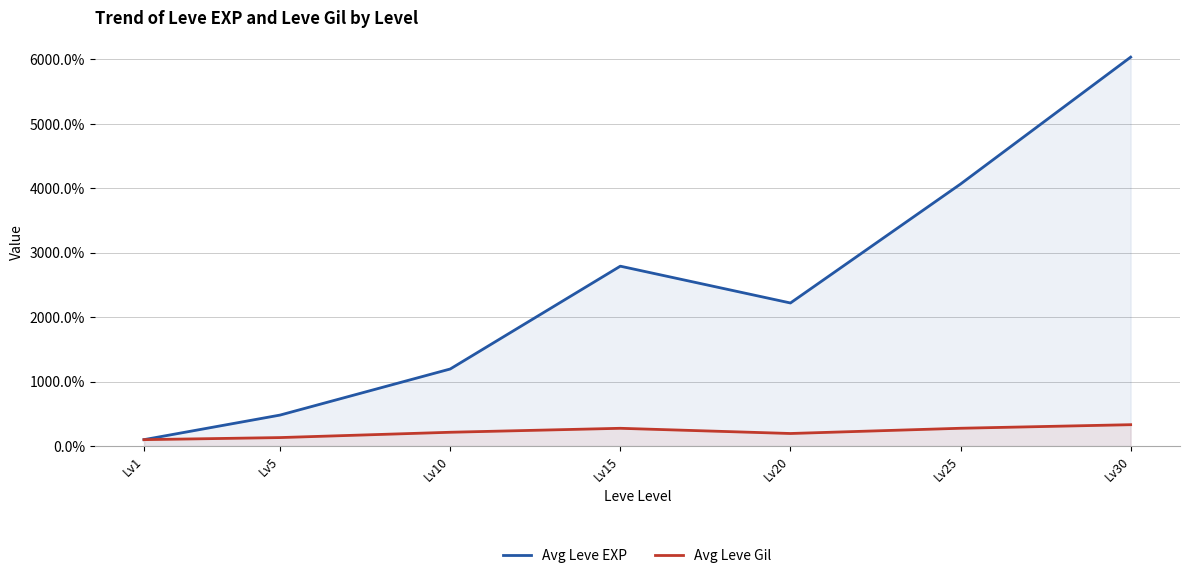

What is the difference between the Avg Leve EXP values at Lv5 and Lv25?

3584.3